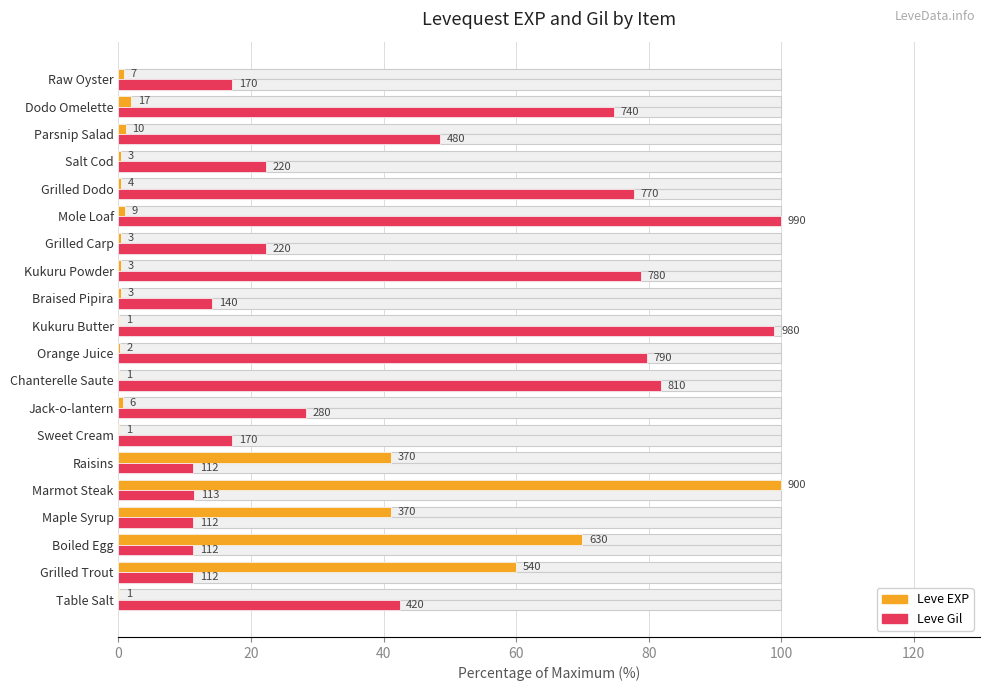

How many series are shown in this chart?

2